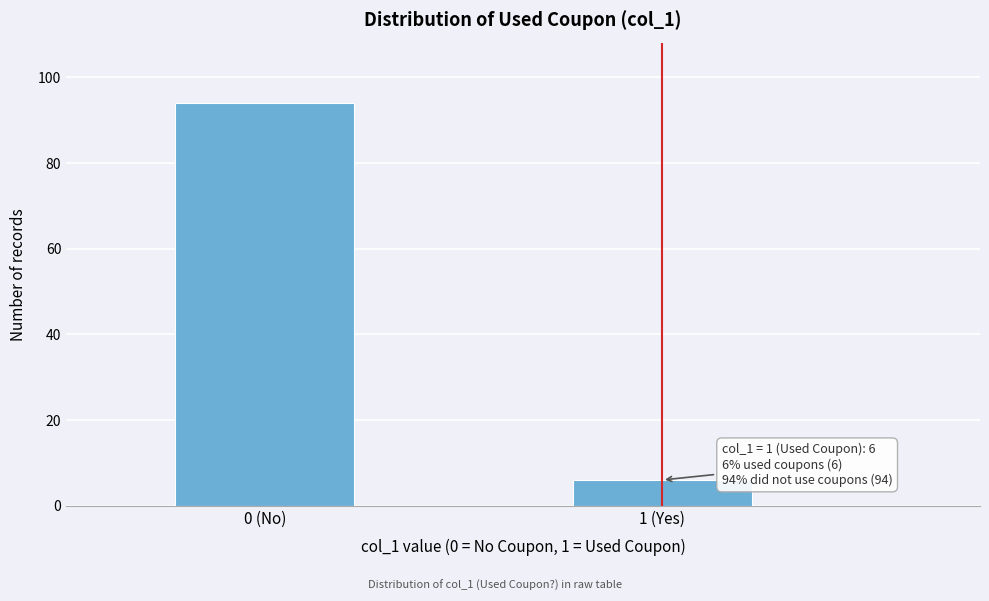

Reading left to right, list all the values displayed in this chart.

0 (No)=94	1 (Yes)=6